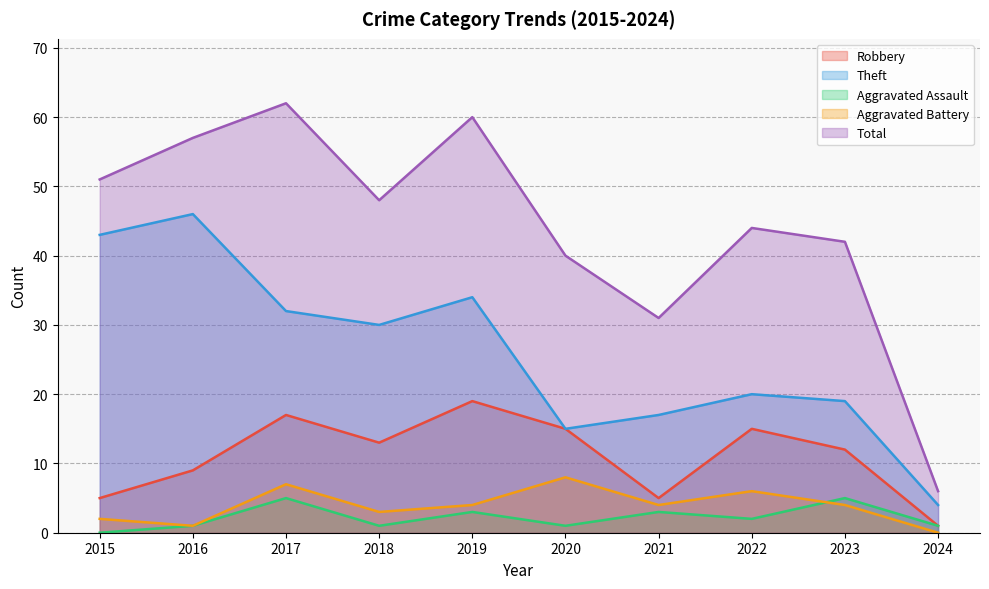

How many data points in Aggravated Assault are above 2?

4